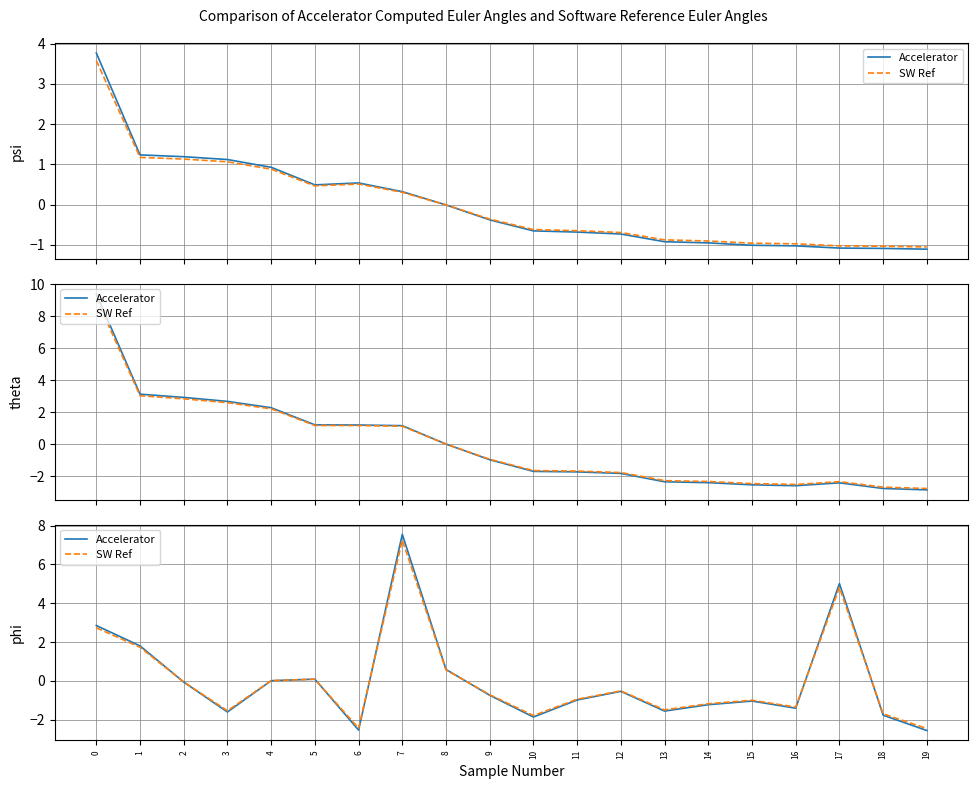

Which label corresponds to the largest value in the chart?

7